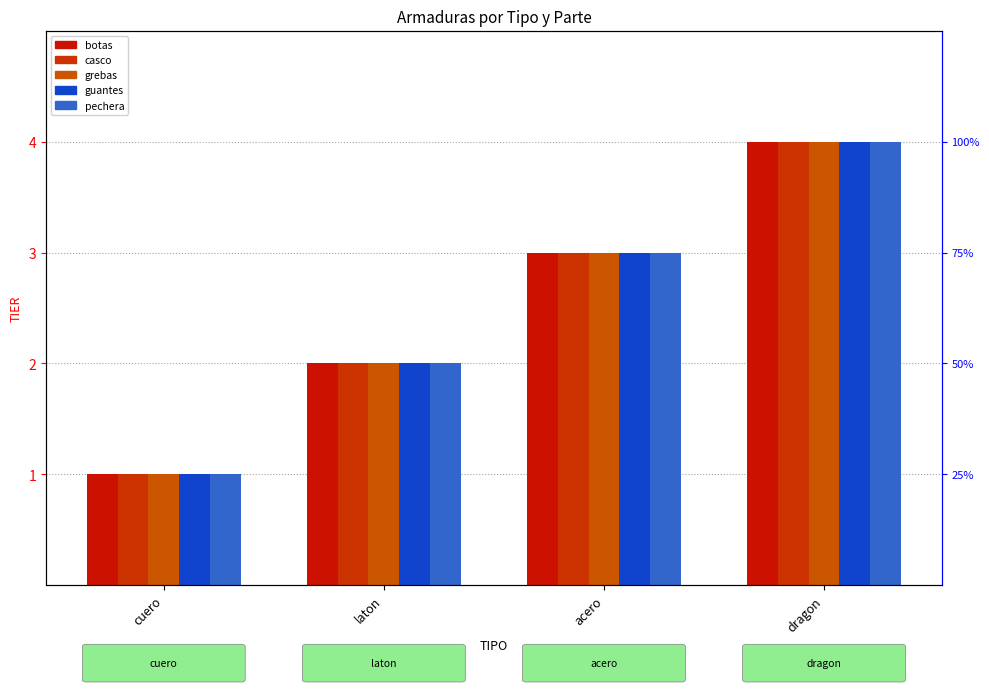

What is the total value across all series at acero?

15